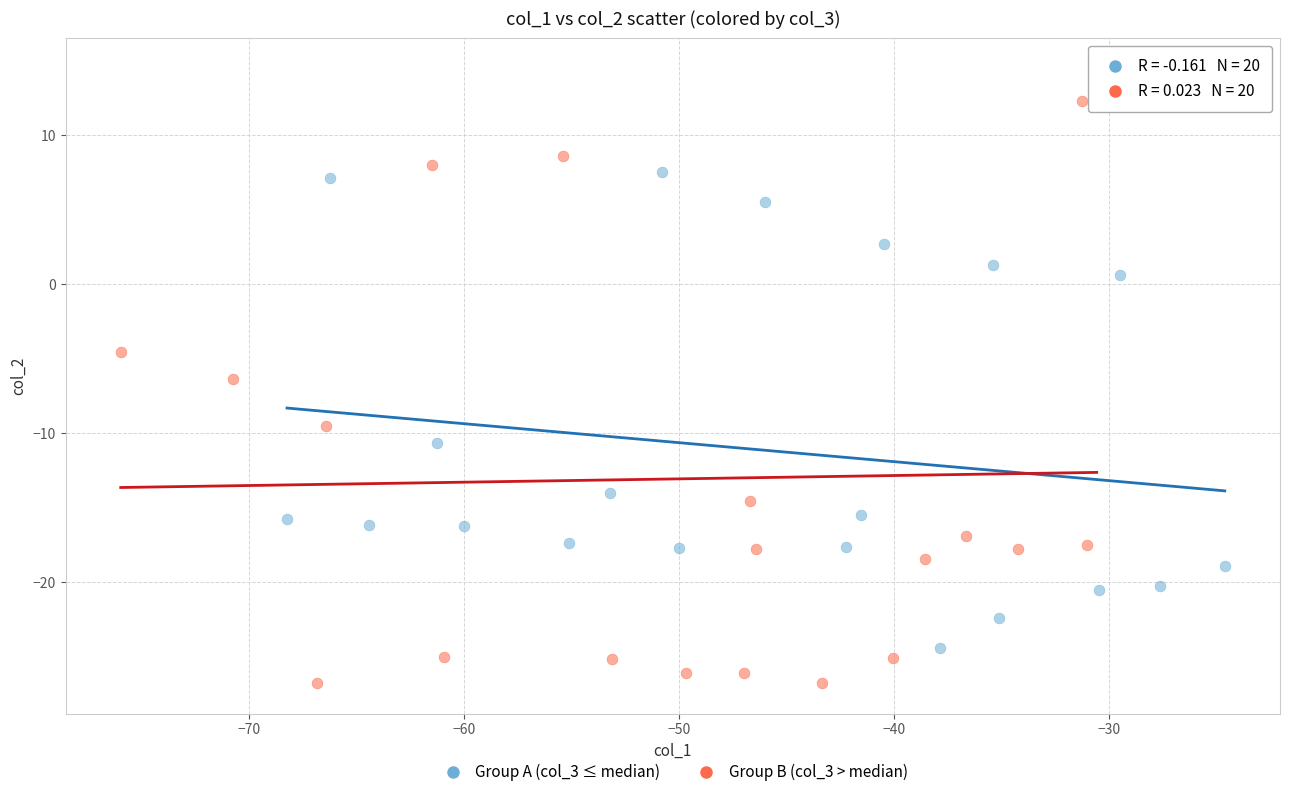

Which series has the widest spread of Y values?

Group B (col_3 > median)